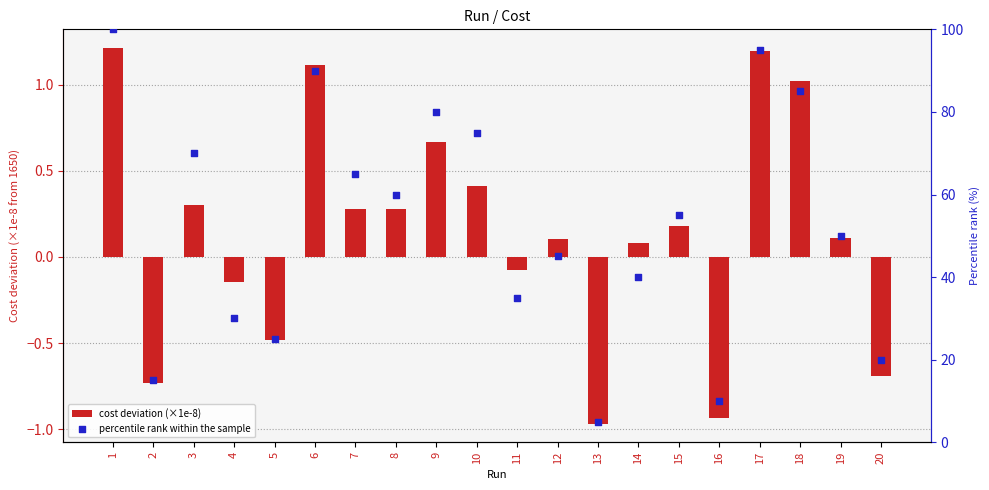

Which series has the widest spread of Y values?

percentile rank within the sample